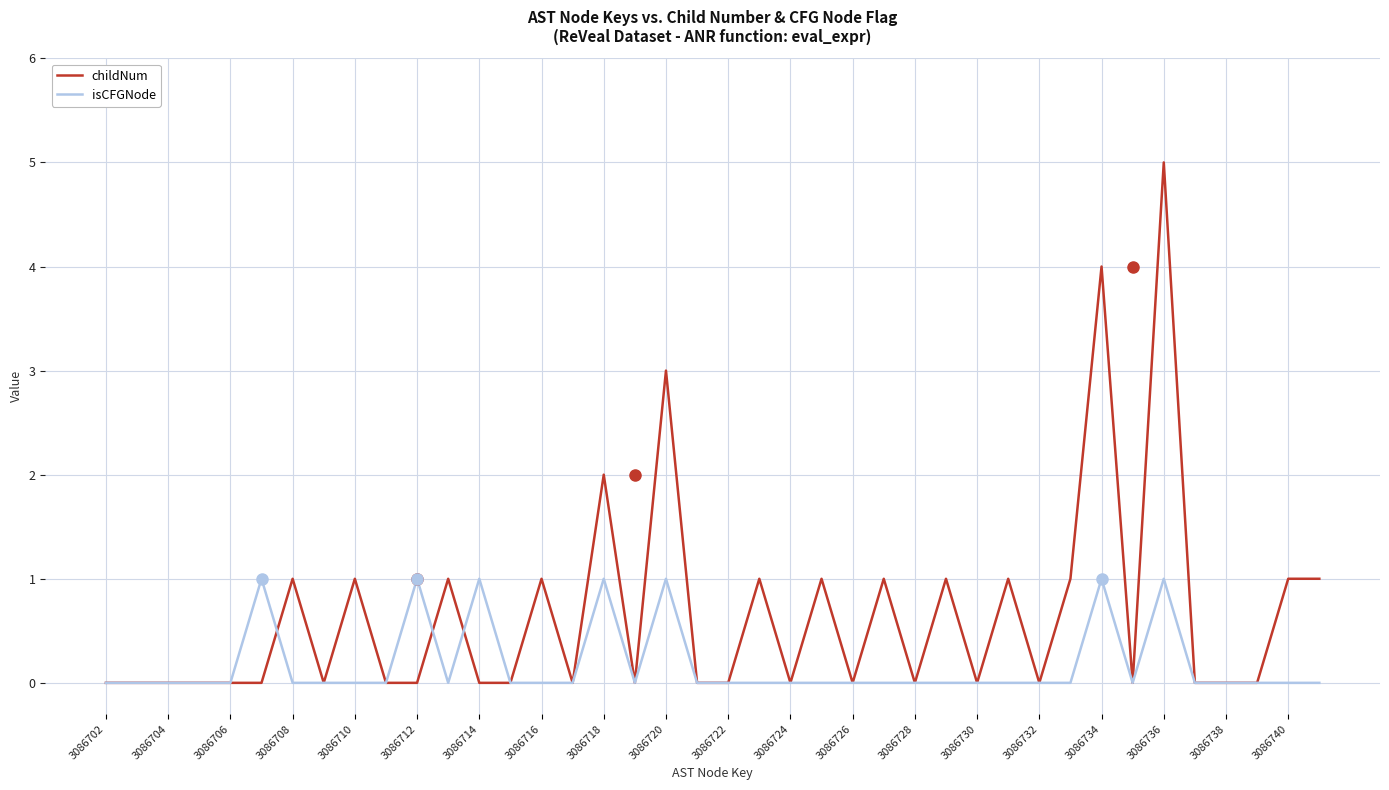

True or false: childNum has more than 0 points higher than both neighbors.

True